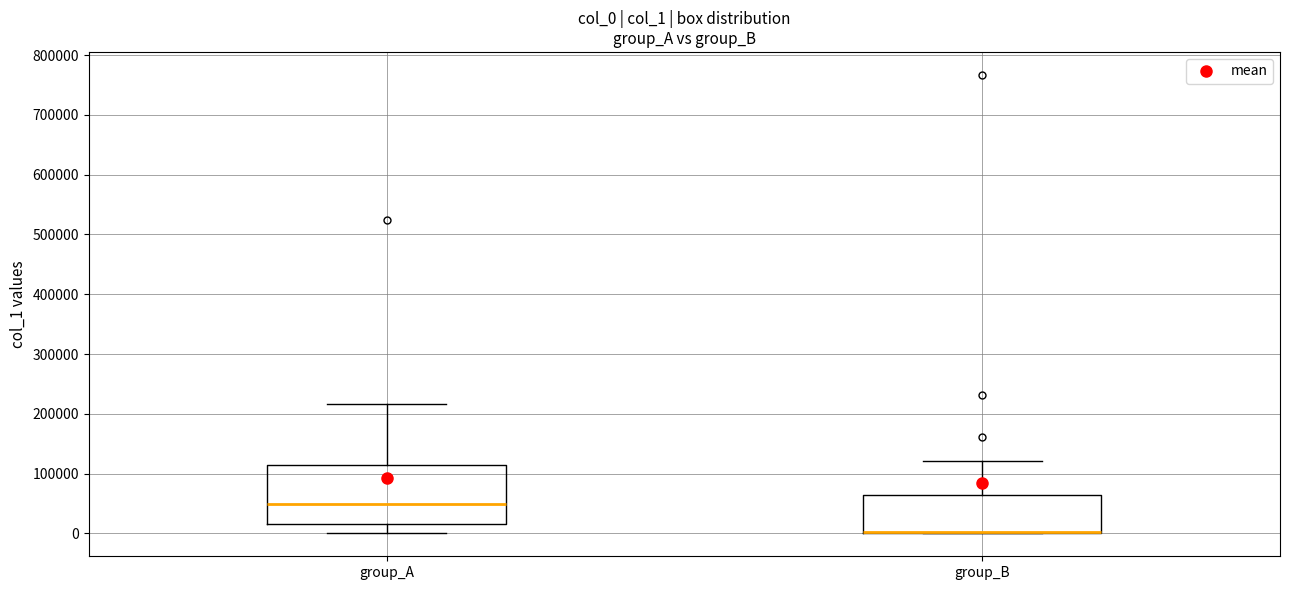

Where does the upper whisker of the box for group_B end on the y-axis? The values are not printed on the chart, so give them approximately, as read against the axis.

120000